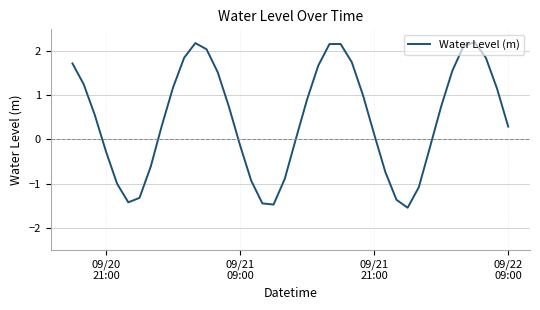

What is the difference between the maximum and minimum values?

3.8